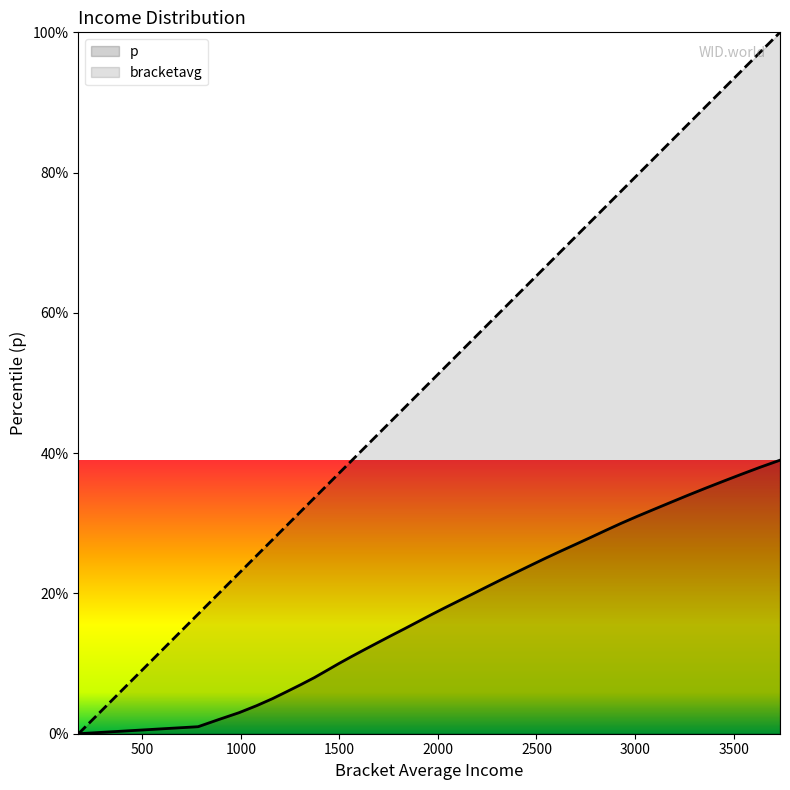

Count the number of data series in this chart.

2